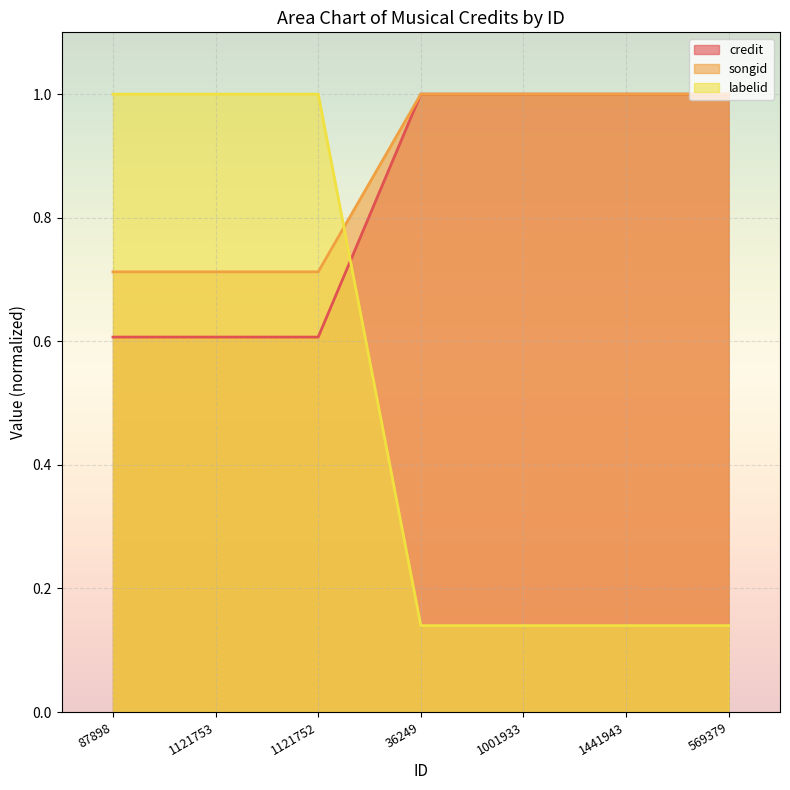

List the series in order of their peak value, lowest first.

credit, songid, labelid